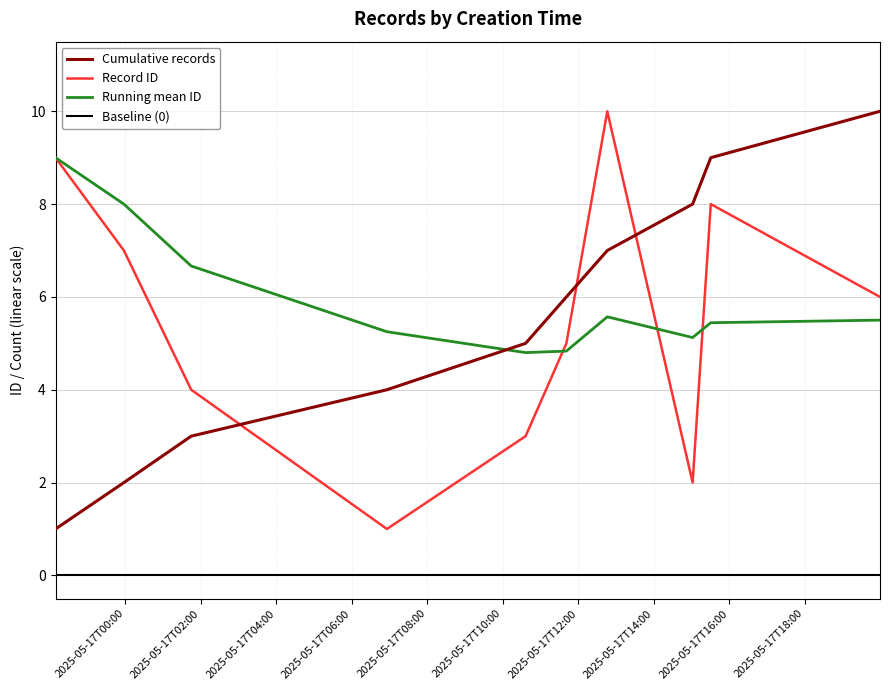

Rank the categories by value from lowest to highest.

2025-05-17T06:55:40, 2025-05-17T15:01:46, 2025-05-17T10:36:12, 2025-05-17T01:44:29, 2025-05-17T11:41:03, 2025-05-17T19:59:42, 2025-05-16T23:57:28, 2025-05-17T15:30:38, 2025-05-16T22:08:45, 2025-05-17T12:46:06